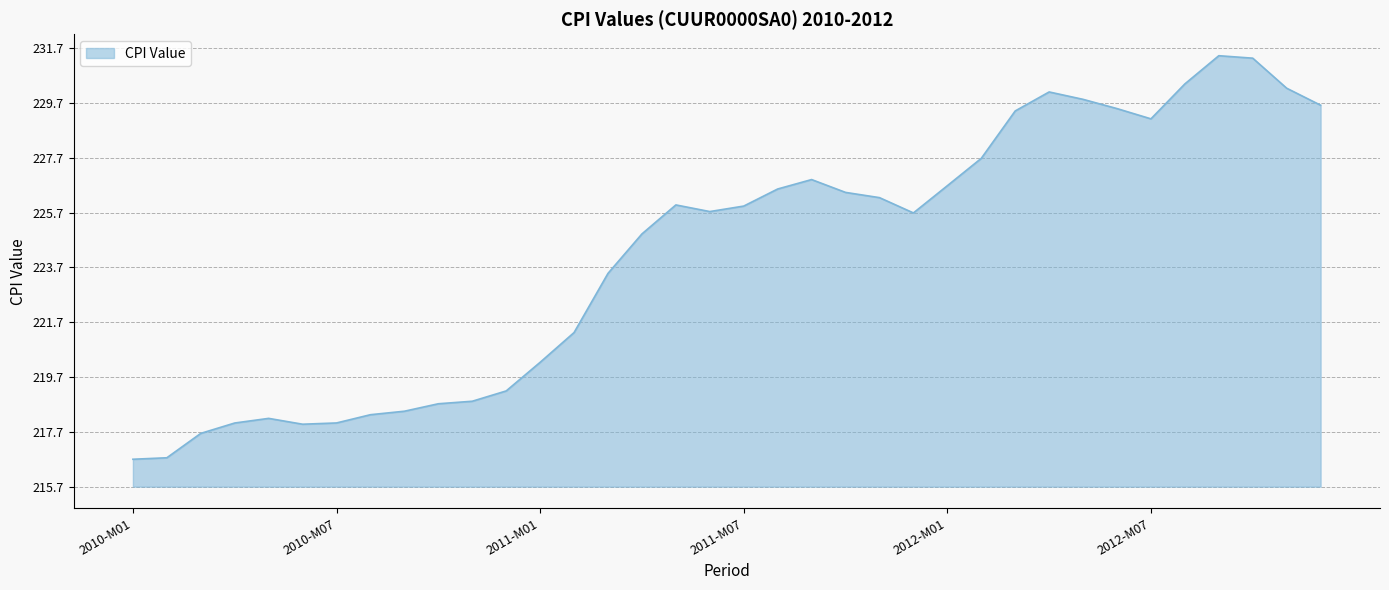

Does the chart display data point markers on the line(s)?

No